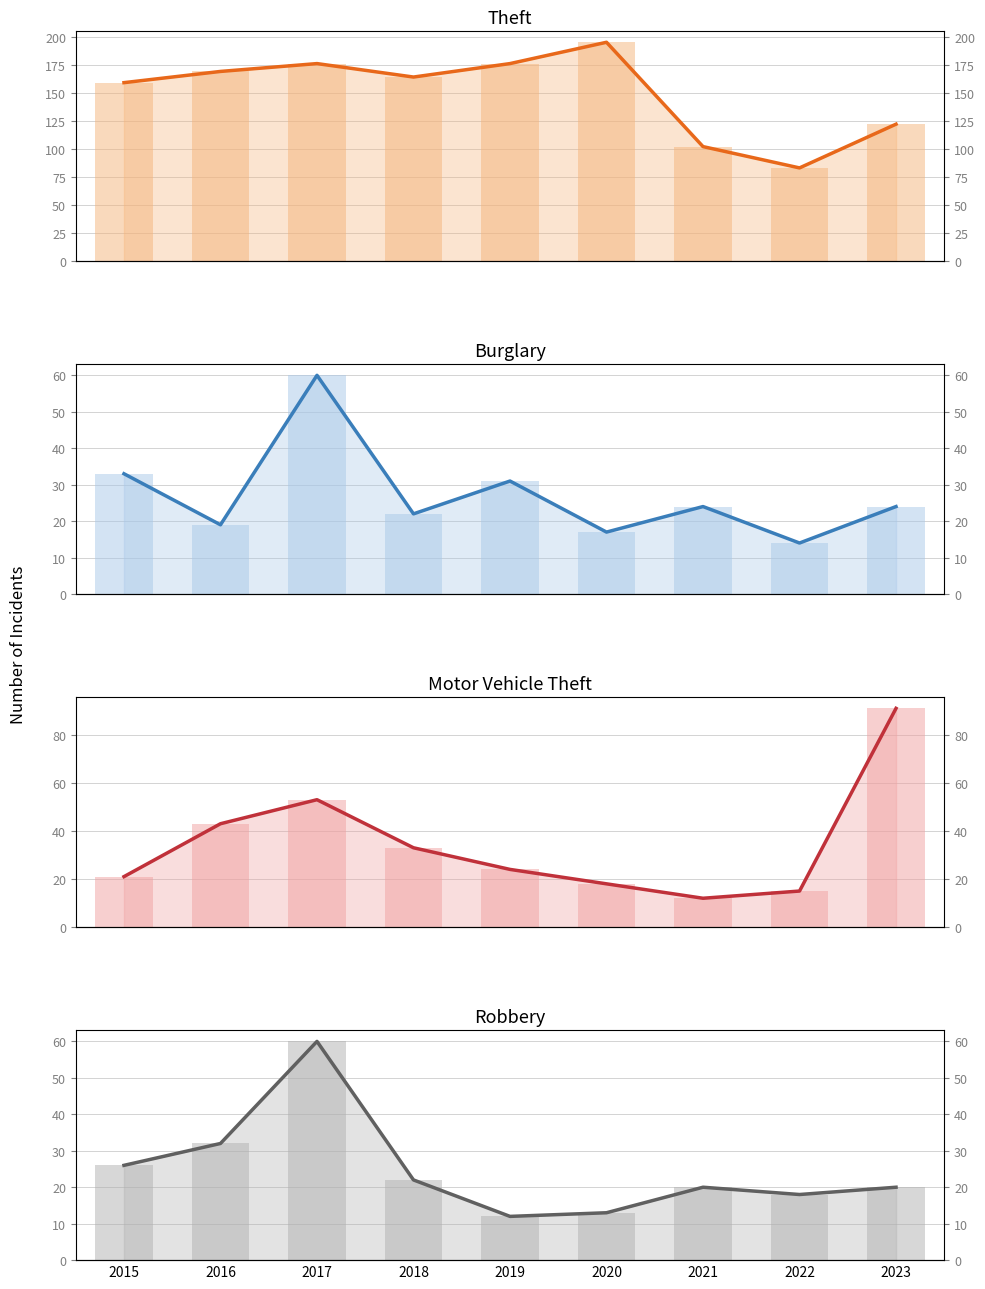

What is the difference between the maximum and second lowest values in the Robbery series?

47